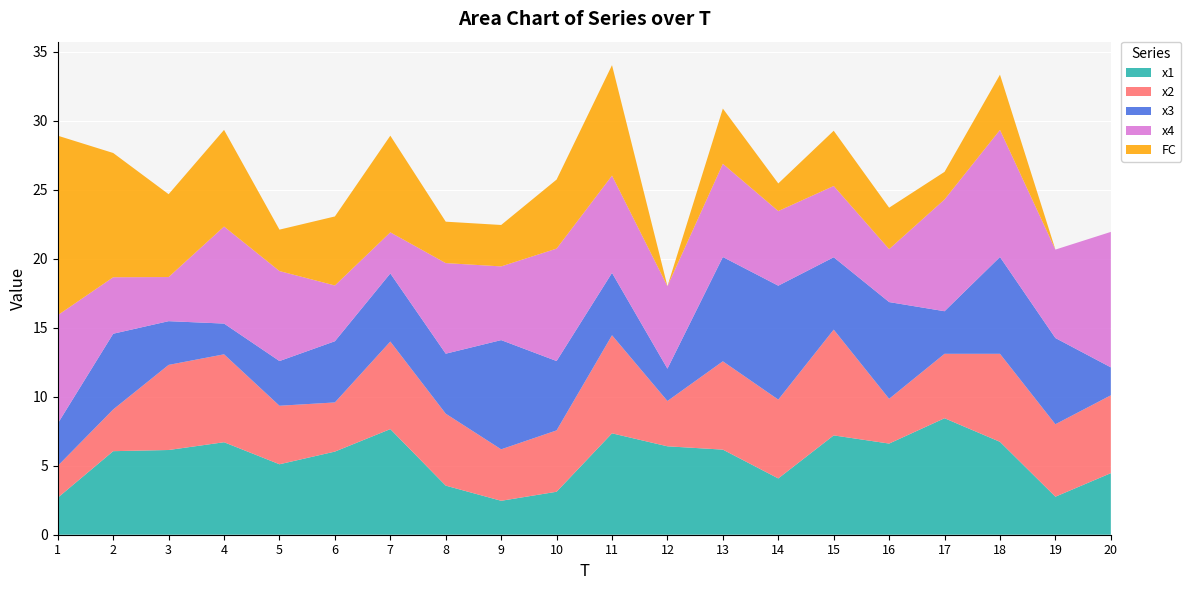

Reading left to right, transcribe all the data shown in this chart.

x1: 1=2.7	2=6.1	3=6.1	4=6.7	5=5.1	6=6.0	7=7.6	8=3.6	9=2.5	10=3.1	11=7.3	12=6.4	13=6.2	14=4.1	15=7.2	16=6.6	17=8.4	18=6.7	19=2.8	20=4.5
x2: 1=2.3	2=3.0	3=6.2	4=6.4	5=4.2	6=3.6	7=6.3	8=5.2	9=3.7	10=4.4	11=7.1	12=3.3	13=6.4	14=5.7	15=7.7	16=3.2	17=4.7	18=6.4	19=5.2	20=5.6
x3: 1=3.1	2=5.5	3=3.2	4=2.2	5=3.2	6=4.4	7=4.9	8=4.3	9=7.9	10=5.0	11=4.5	12=2.3	13=7.6	14=8.3	15=5.2	16=7.0	17=3.1	18=7.0	19=6.2	20=2.0
x4: 1=7.8	2=4.1	3=3.2	4=7.0	5=6.5	6=4.0	7=3.0	8=6.6	9=5.3	10=8.1	11=7.0	12=6.0	13=6.8	14=5.4	15=5.2	16=3.8	17=8.1	18=9.2	19=6.4	20=9.8
FC: 1=13.0	2=9.0	3=6.0	4=7.0	5=3.0	6=5.0	7=7.0	8=3.0	9=3.0	10=5.0	11=8.0	12=0.0	13=4.0	14=2.0	15=4.0	16=3.0	17=2.0	18=4.0	19=0.0	20=0.0